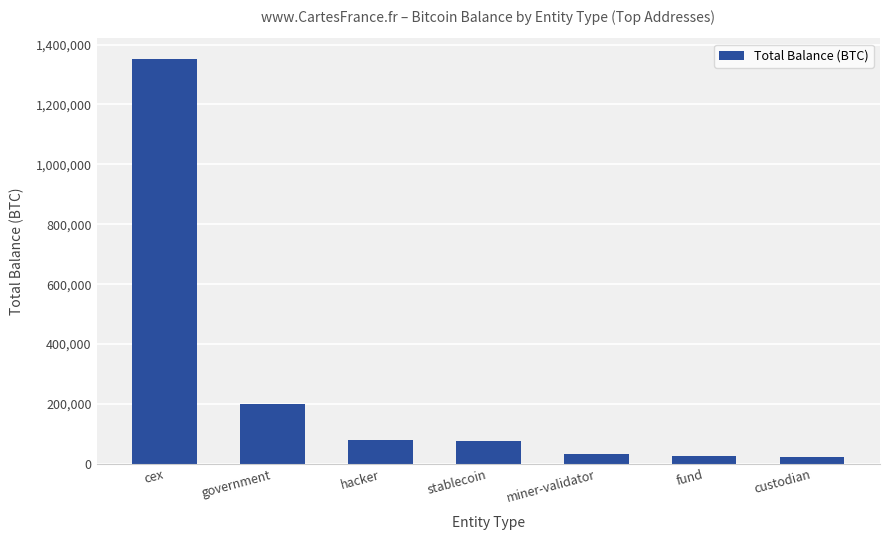

How many distinct data groups are displayed?

1